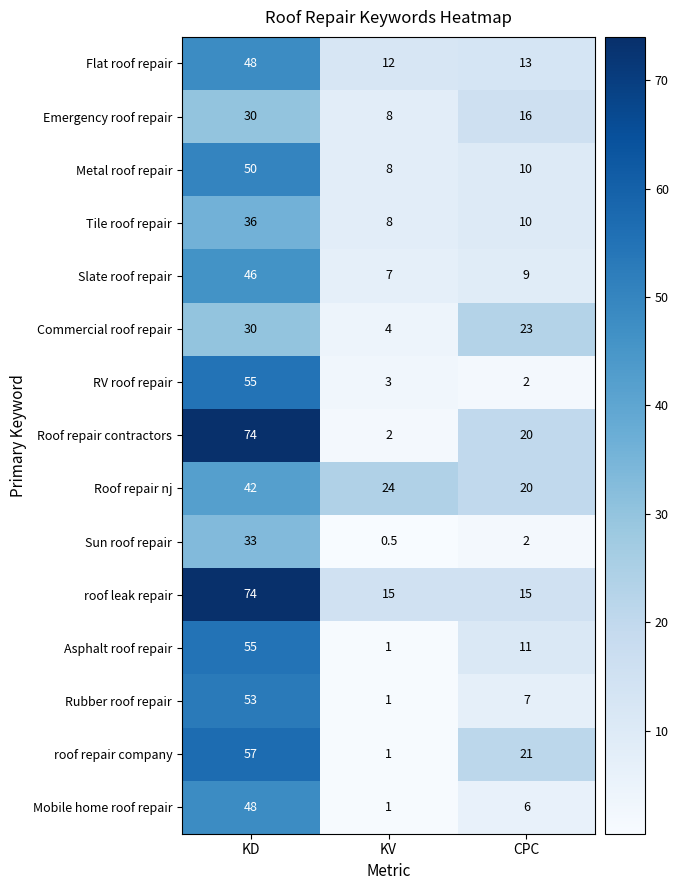

Which series has the largest range (max minus min)?

Roof repair contractors